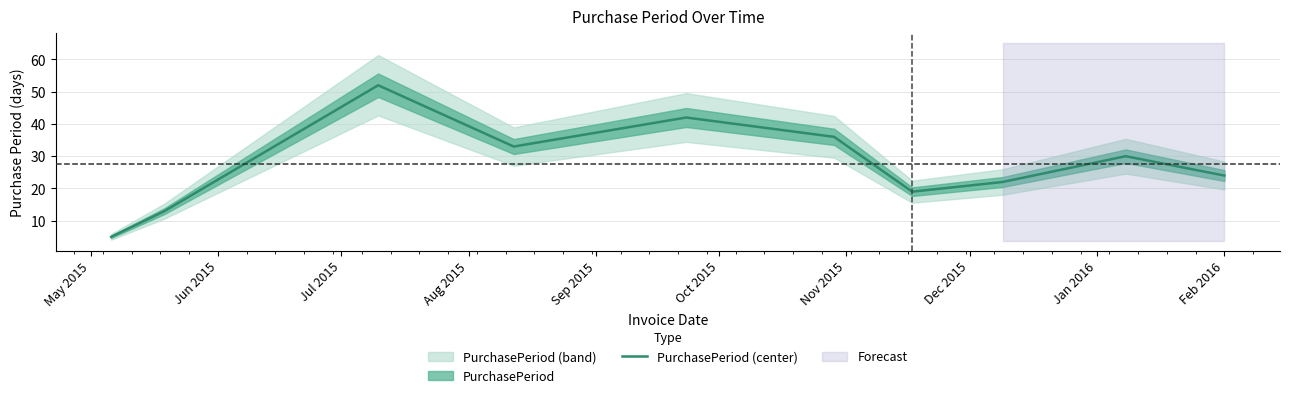

How many data points are above 30?

4